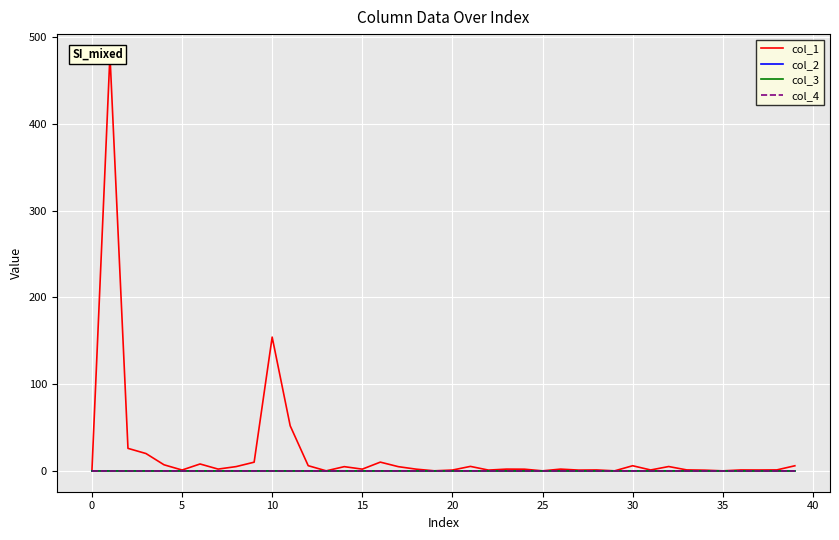

What is the sum of all col_1 values?

832.8